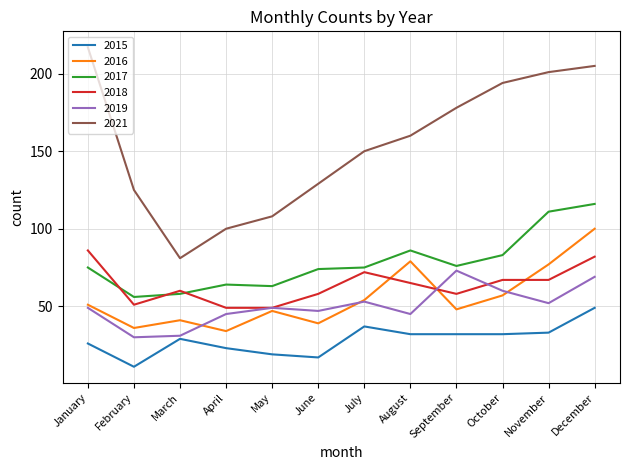

Is the value of 2015 at October greater than the value of 2016 at November?

No